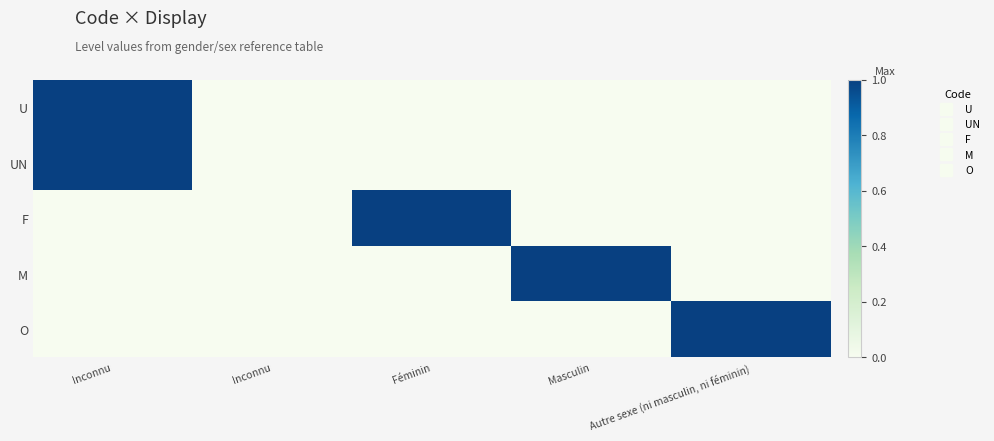

What is the difference between the highest and lowest values at Féminin?

1